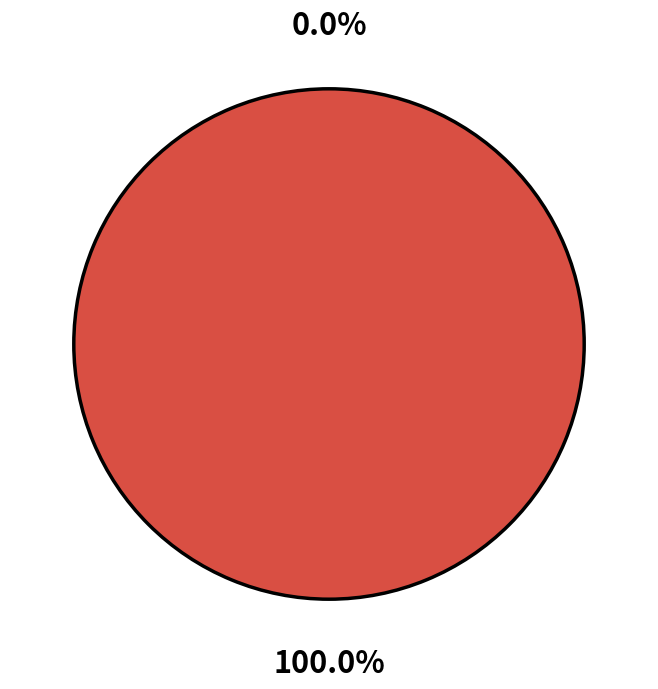

What percentage is the 1 slice, to the nearest percent?

100%